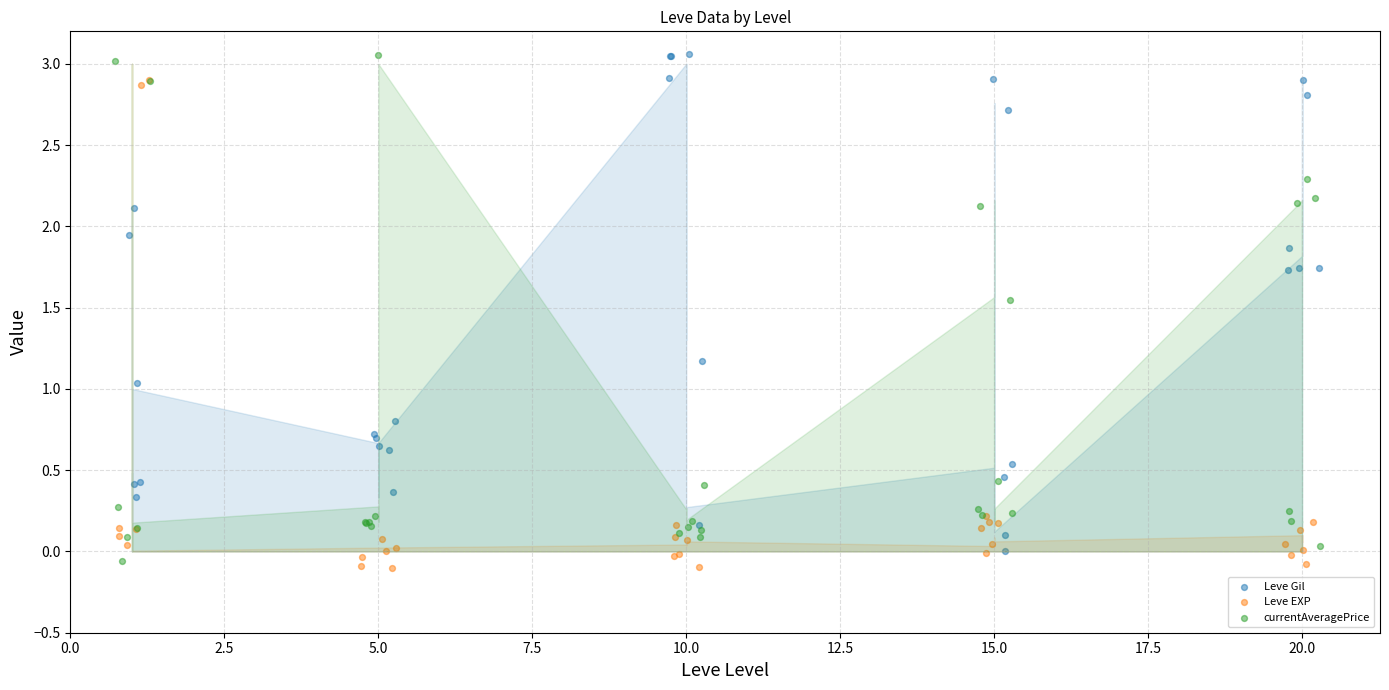

Which series contains the lowest Y value?

Leve EXP